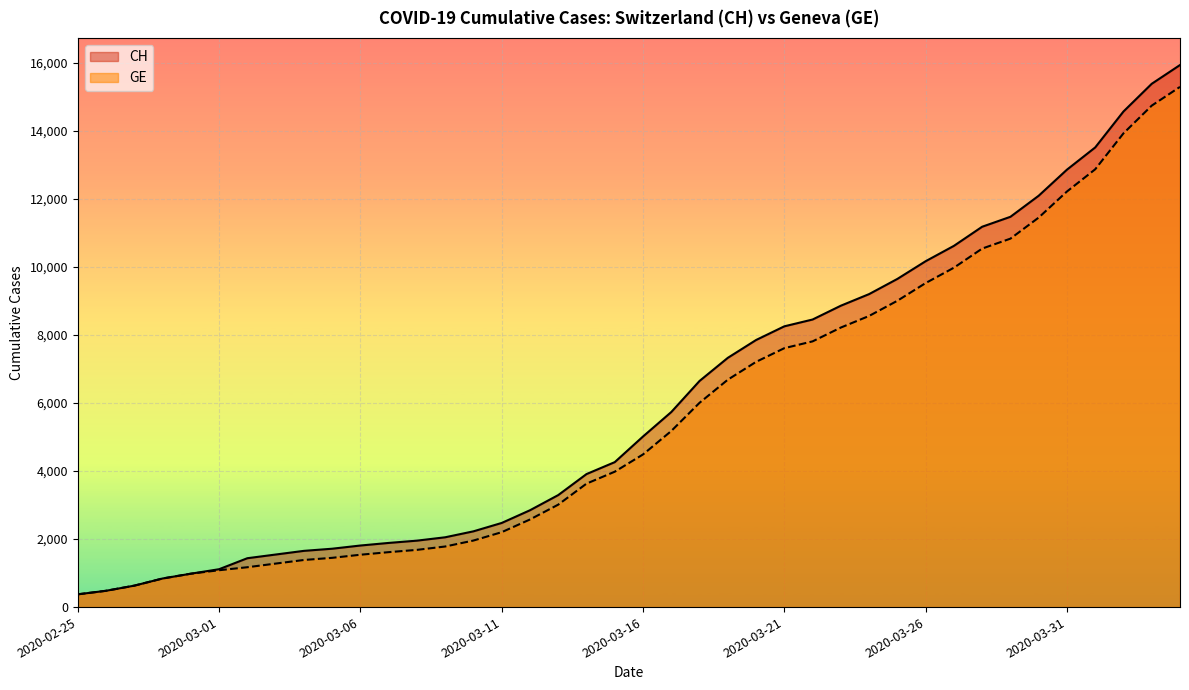

Between 2020-03-01 and 2020-04-04, which series saw the biggest shift?

CH